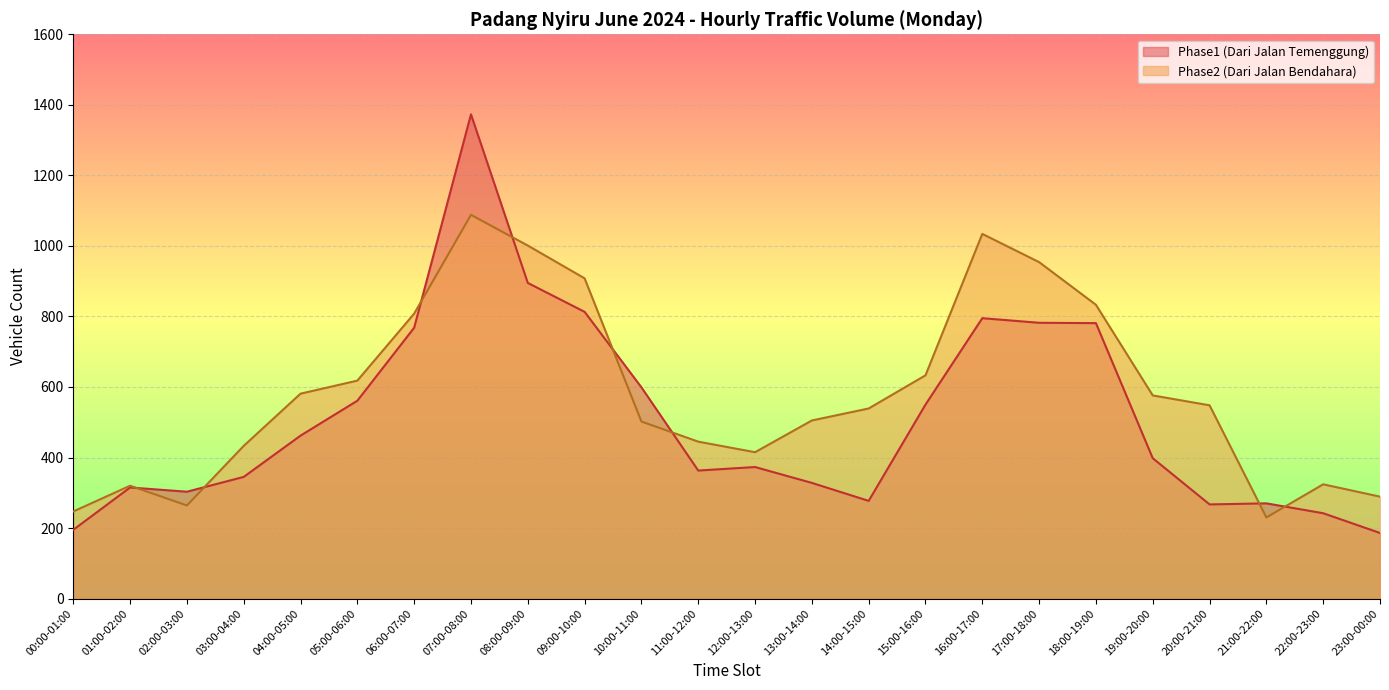

Between which two adjacent categories do Phase2_line and Phase1_line first intersect?

01:00-02:00 and 02:00-03:00